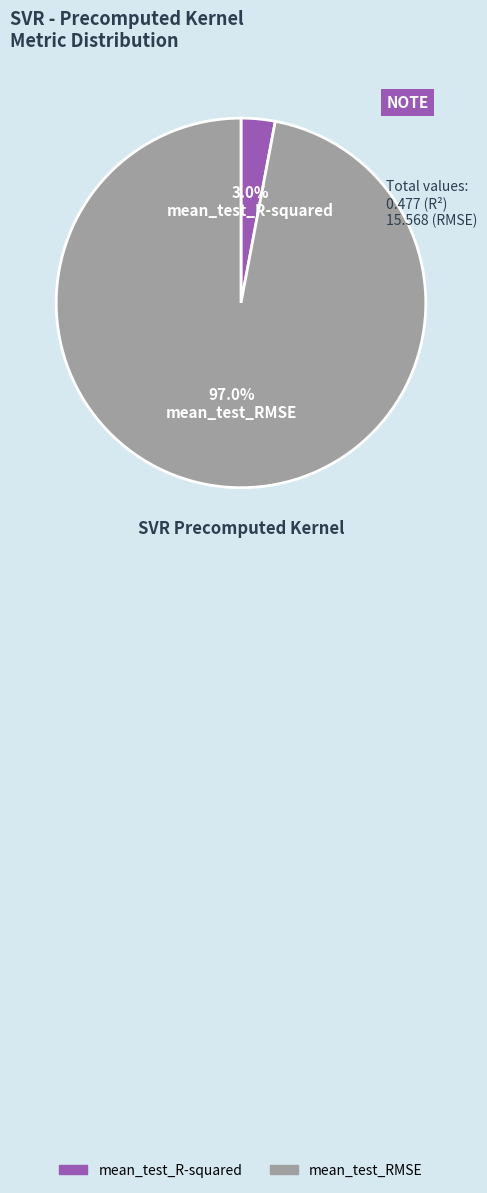

Do mean_test_RMSE and mean_test_R-squared together represent more than half of the pie?

Yes